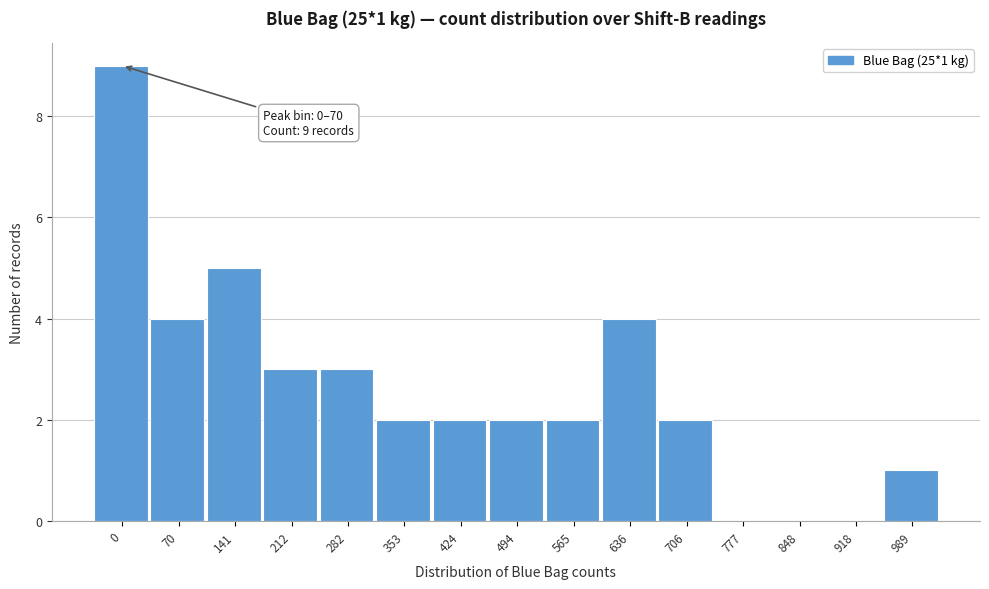

Reading right to left, transcribe all the data shown in this chart.

989=1	918=0	848=0	777=0	706=2	636=4	565=2	494=2	424=2	353=2	282=3	212=3	141=5	70=4	0=9